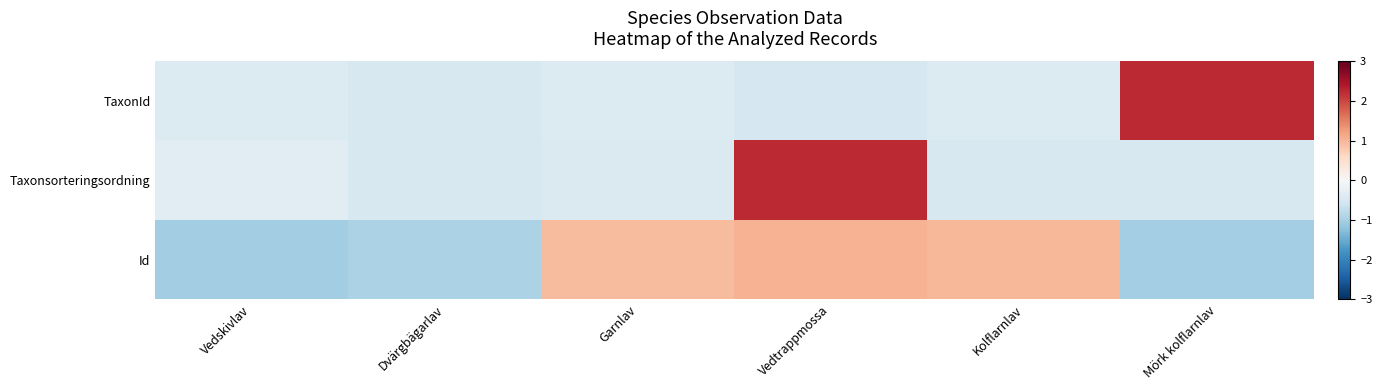

At which category is the sum across all series the highest?

Vedtrappmossa